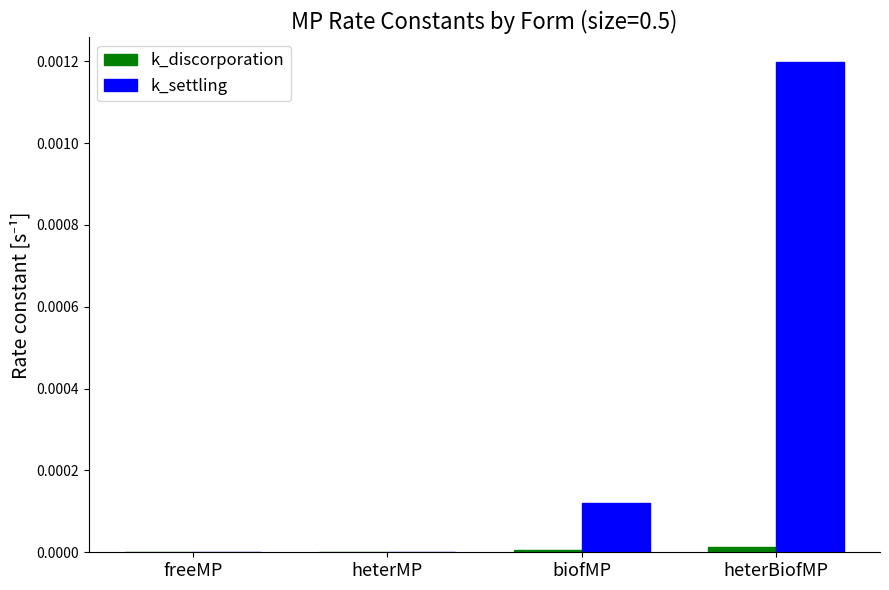

Which series changed the most between freeMP and biofMP?

k_settling